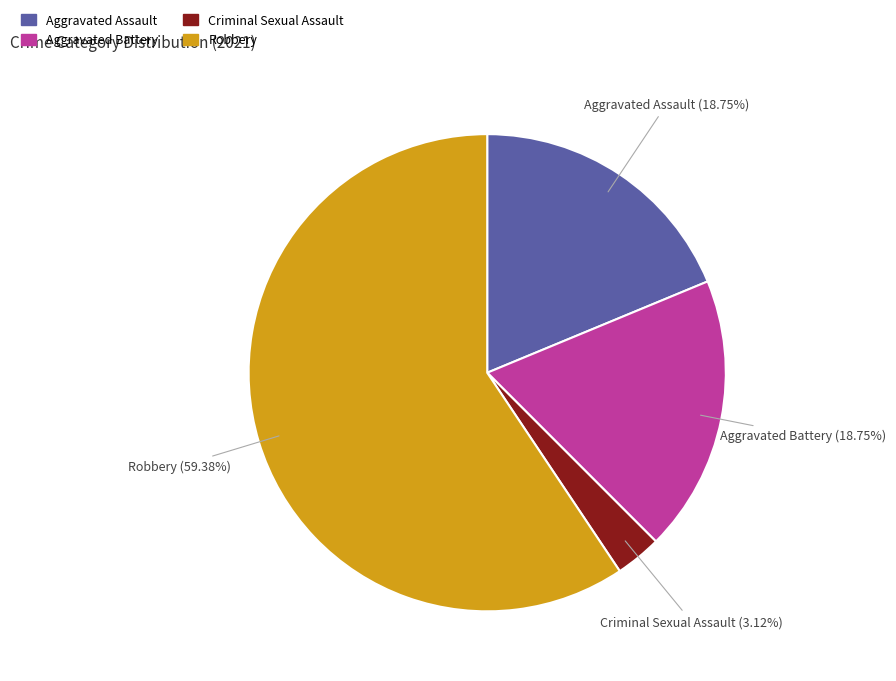

What is the majority slice?

Robbery